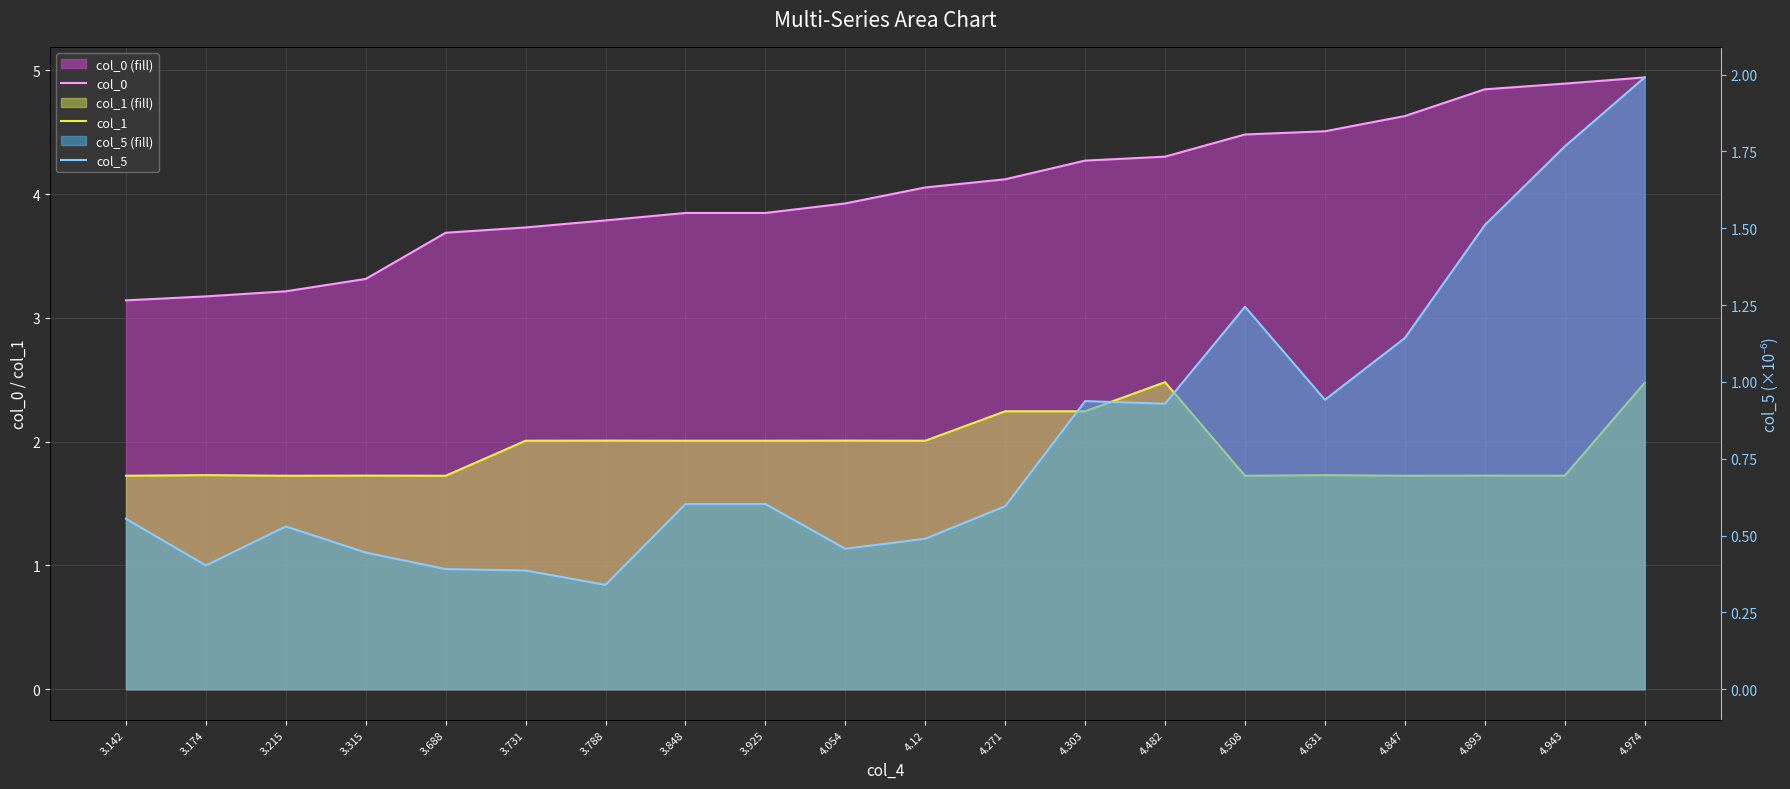

At which label is col_0 closest to 4?

4.12